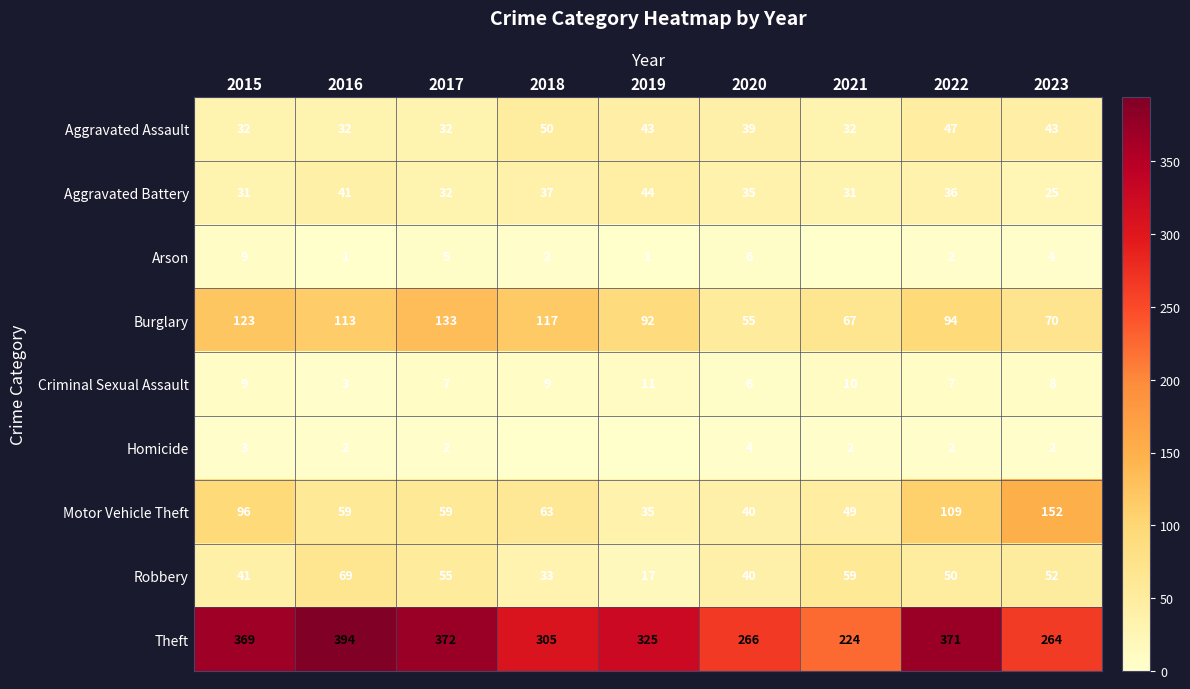

What is the difference between the maximum and second lowest values in the Criminal Sexual Assault series?

5